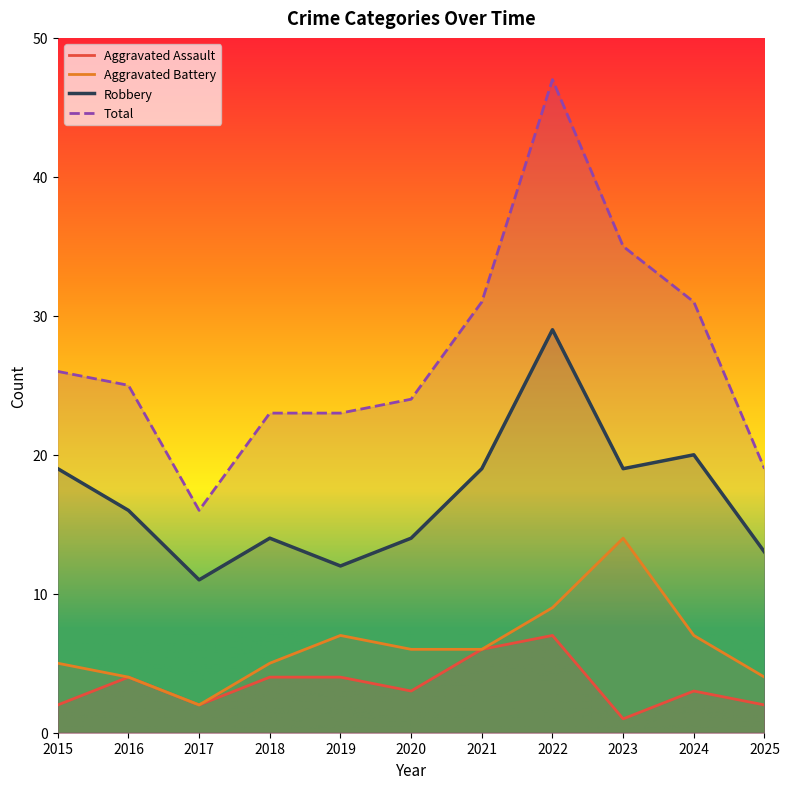

True or false: Total and Robbery intersect in this chart.

False